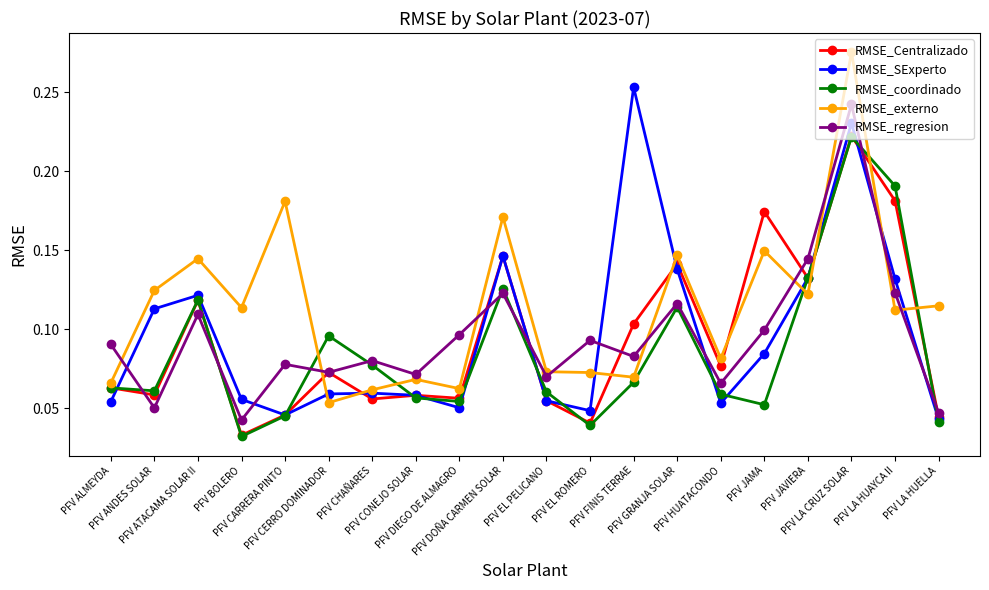

At how many categories does at least one series exceed 0?

20